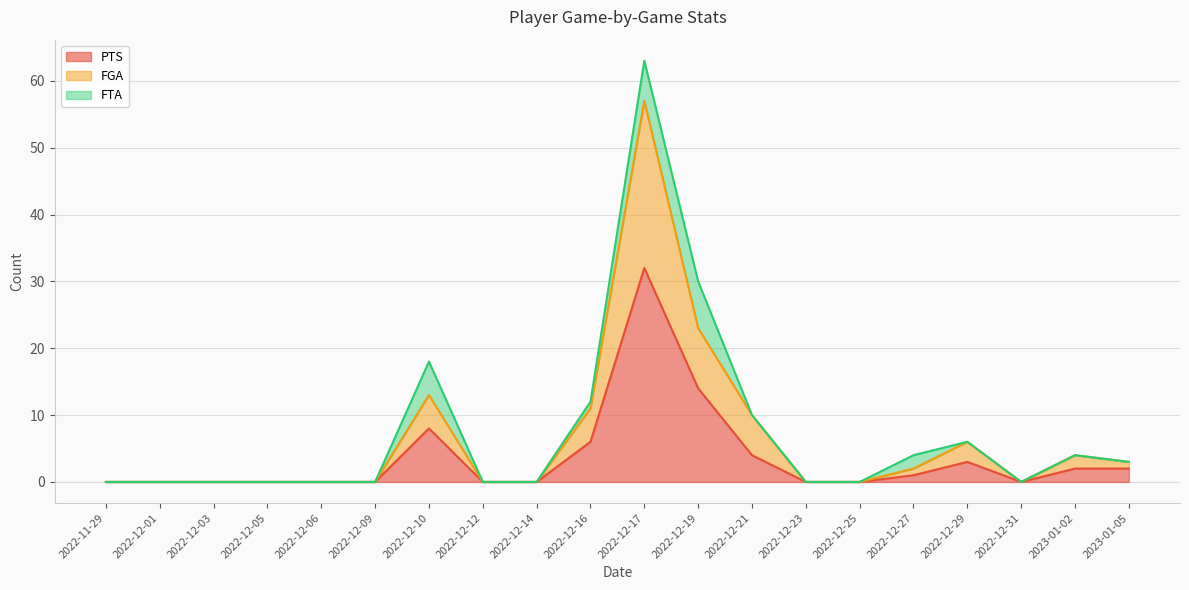

True or false: PTS has a value of -22 at 2022-12-06.

False